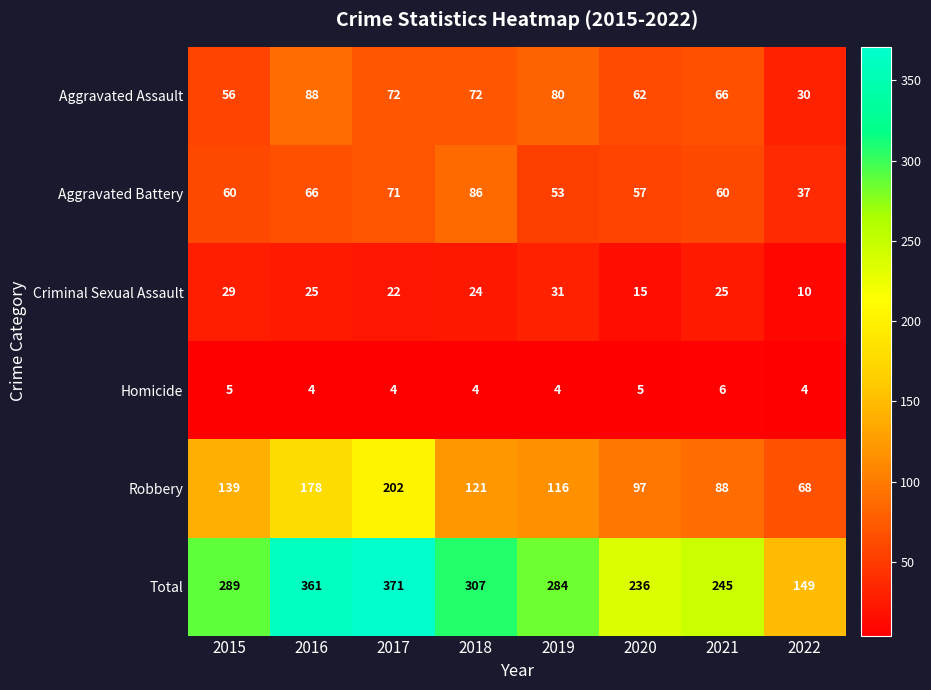

Which series has the widest spread of values?

Total